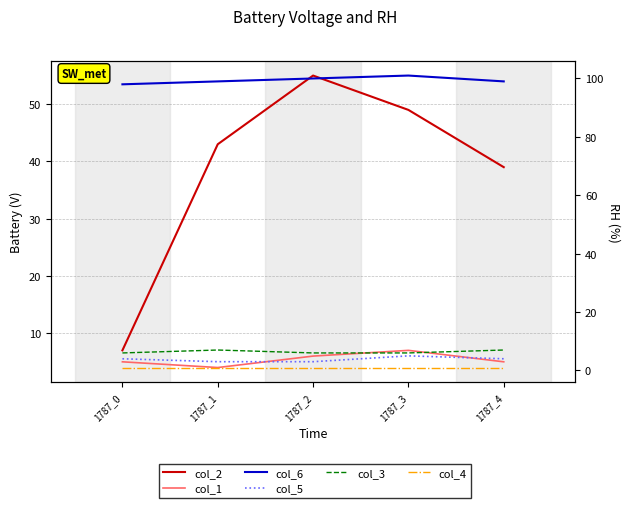

How many values in the col_1 series are below 5?

1